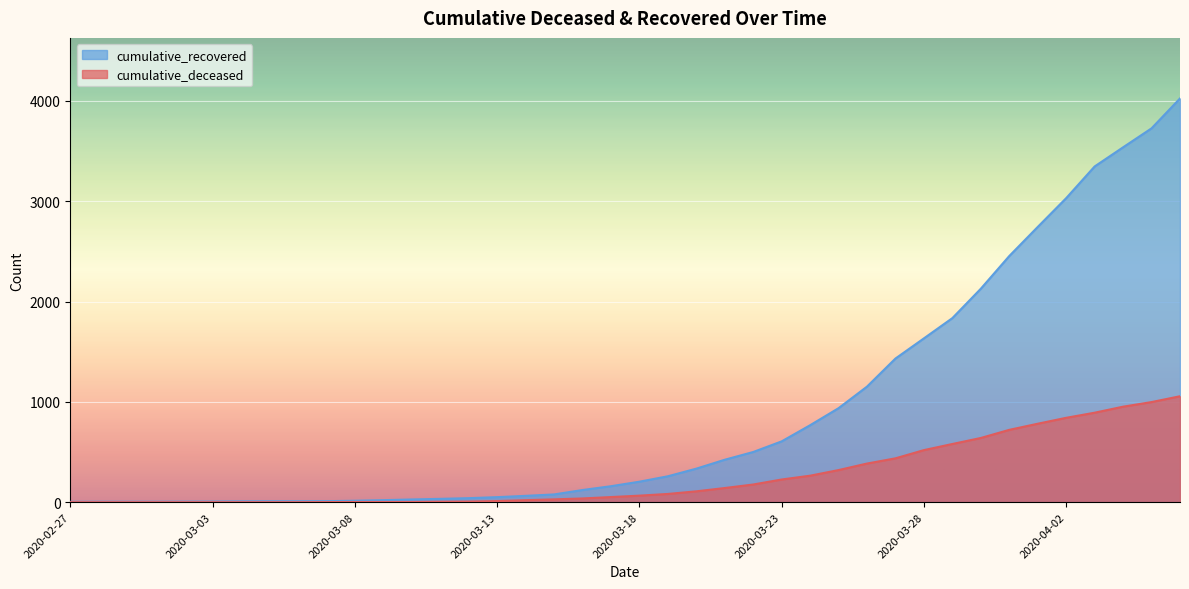

Count the number of categories in the chart.

40